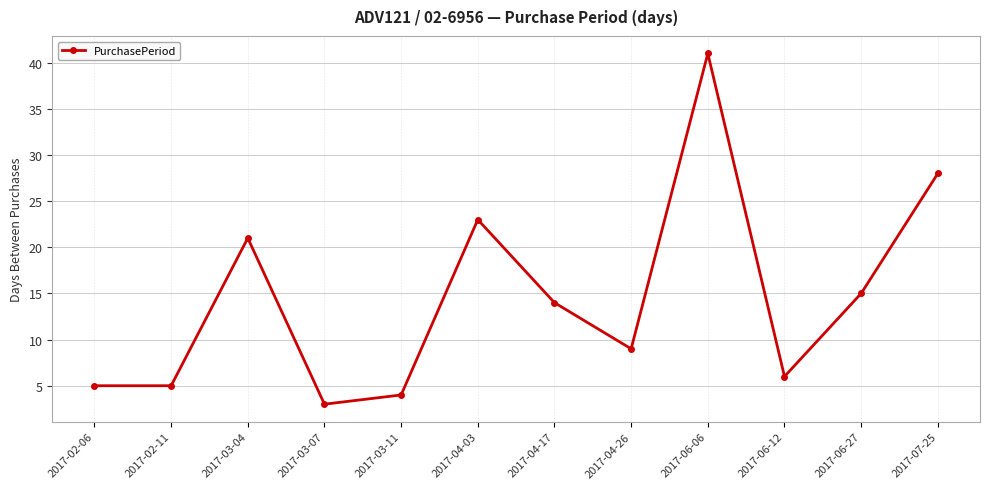

What is the label of the 2nd point from the left?

2017-02-11